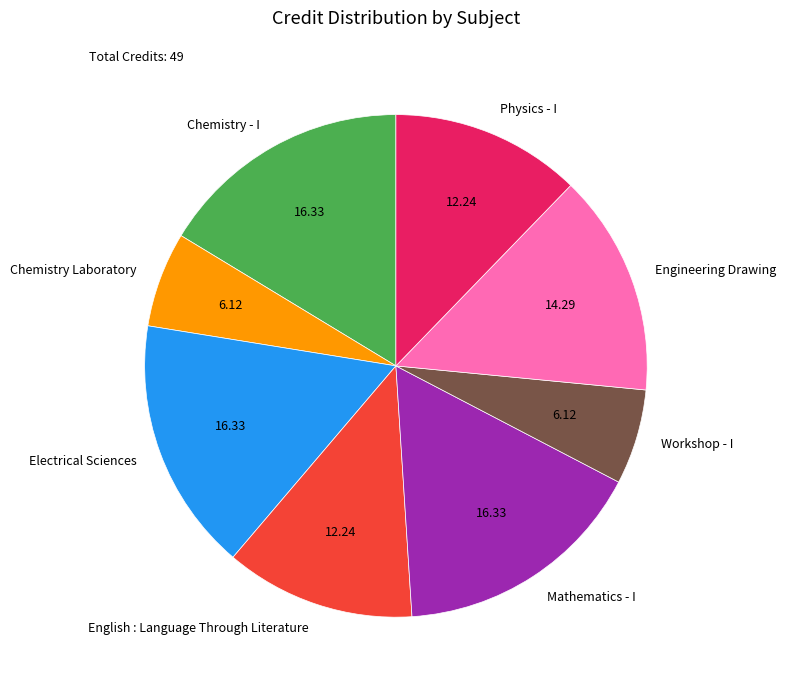

Is it true that Physics - I is 4% of the pie?

False